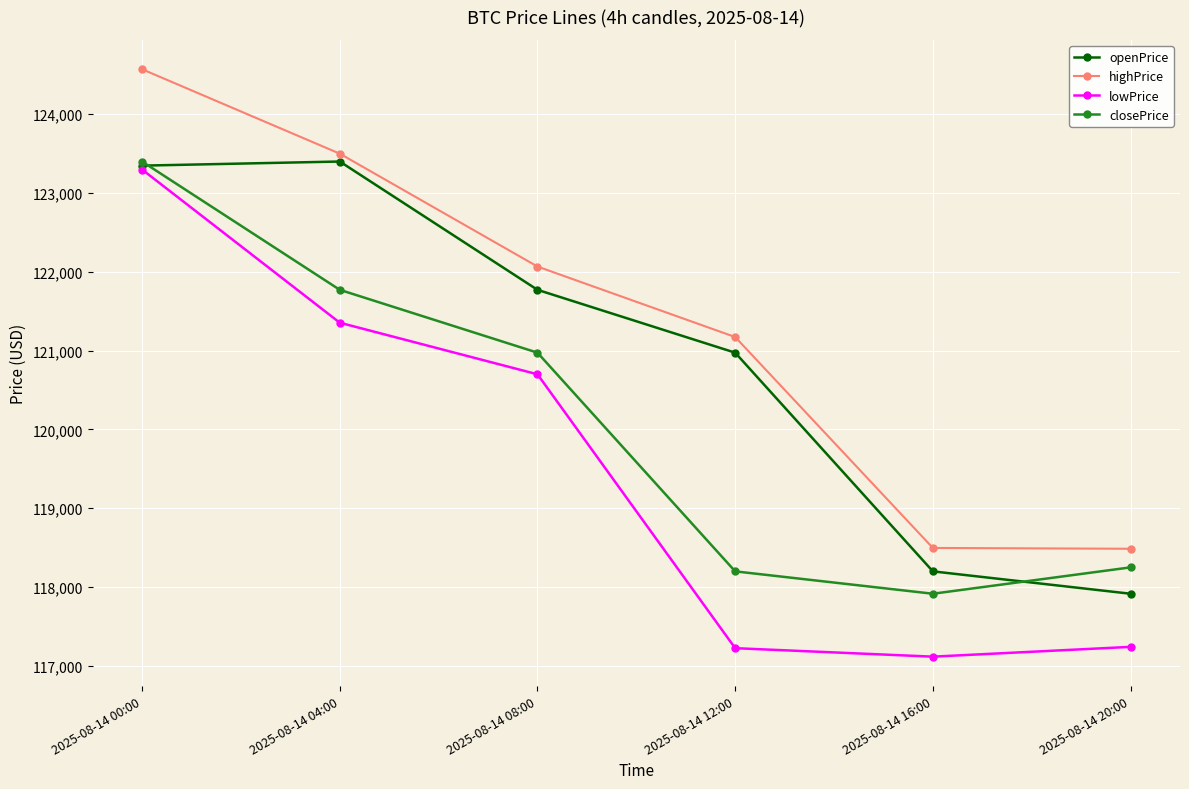

At which label does openPrice first exceed 121772?

2025-08-14 00:00